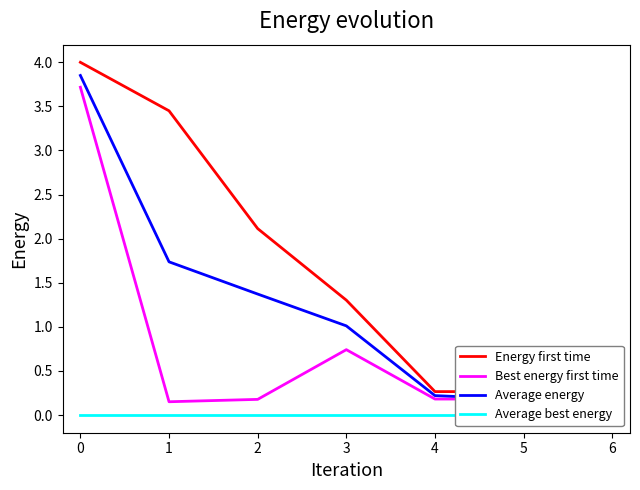

What is the value of the Energy first time point at the 7th from the left?

0.3